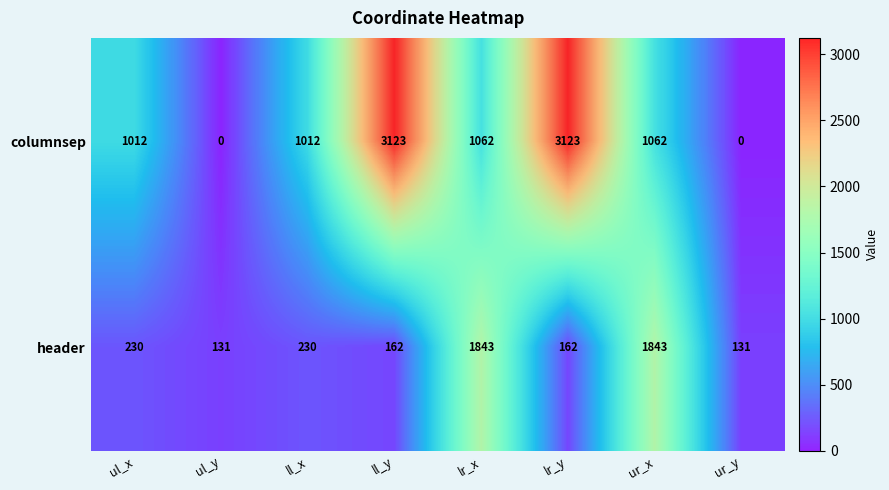

List the series in order of their peak value, lowest first.

header, columnsep